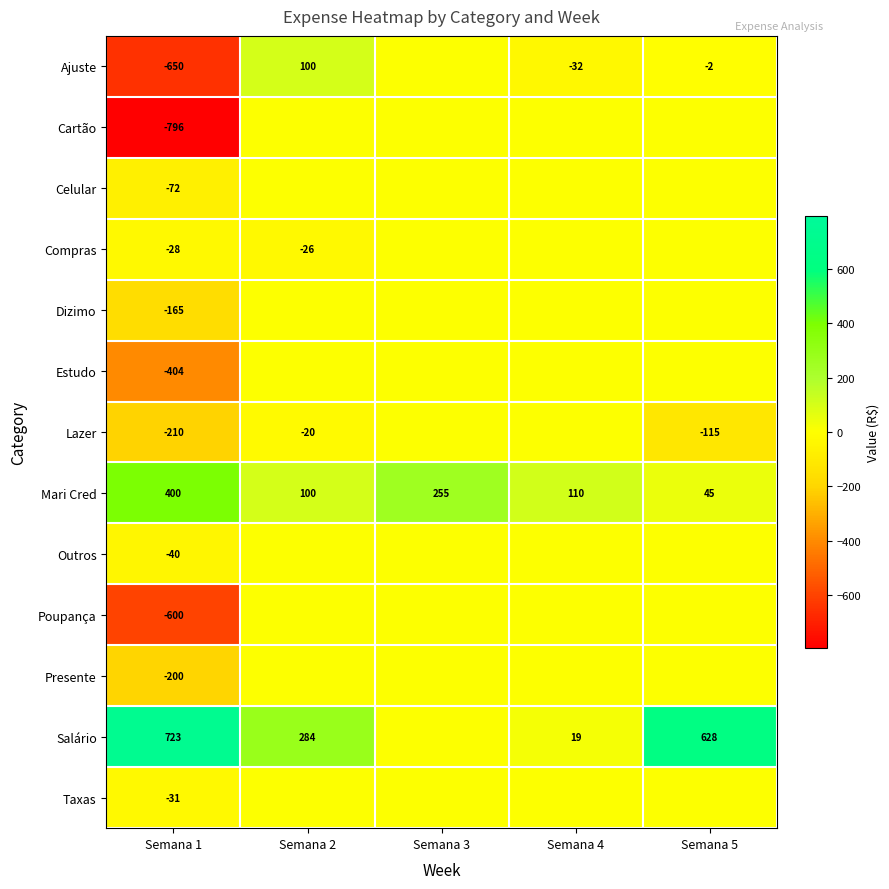

True or false: Dizimo has a value of -165 at Semana 1.

True